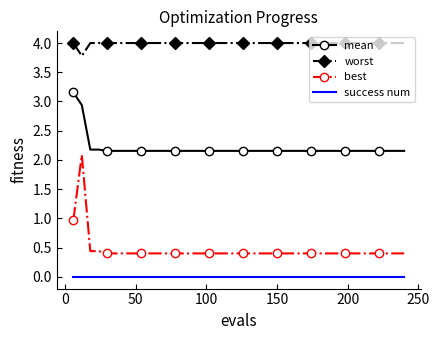

What is the greatest value displayed?

4.0